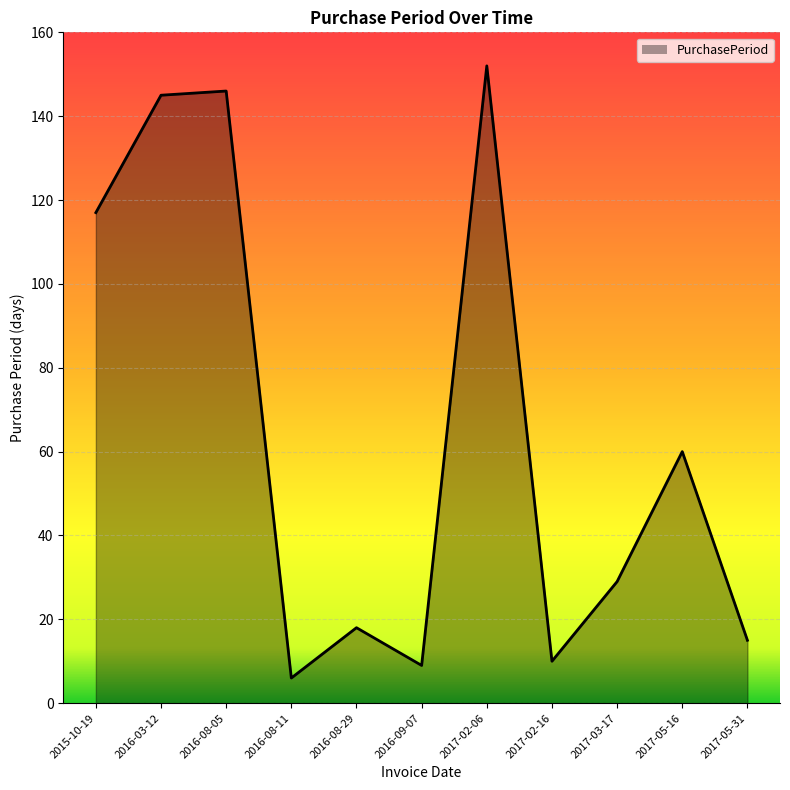

At which category does the chart reach its peak across all series?

2017-02-06